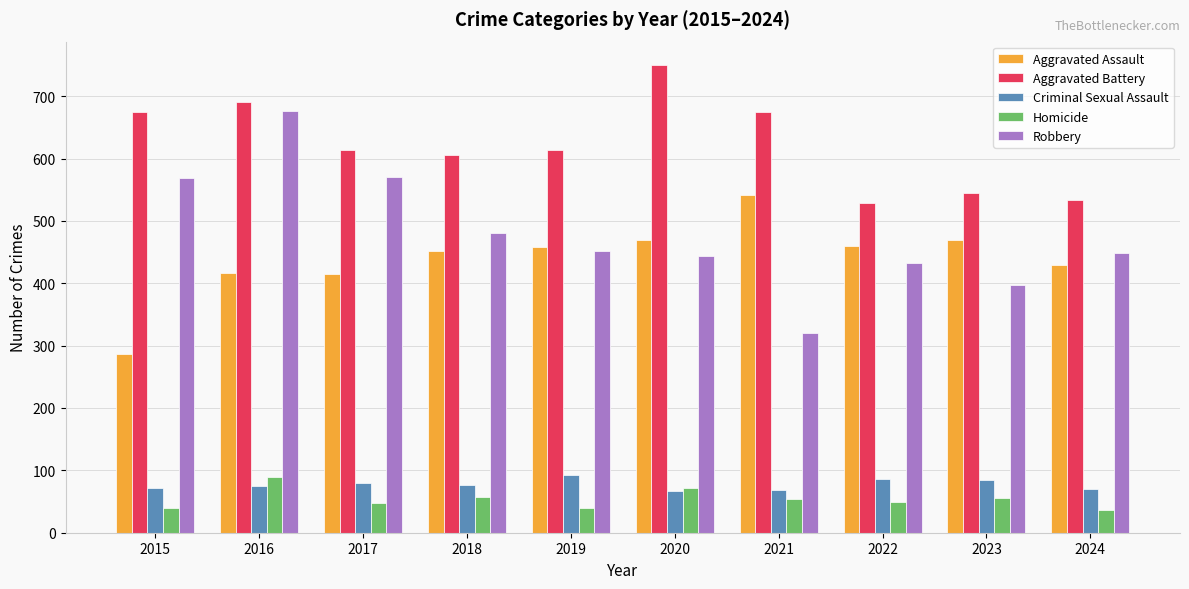

What is the value of the Aggravated Assault bar at the 5th from the left?

458